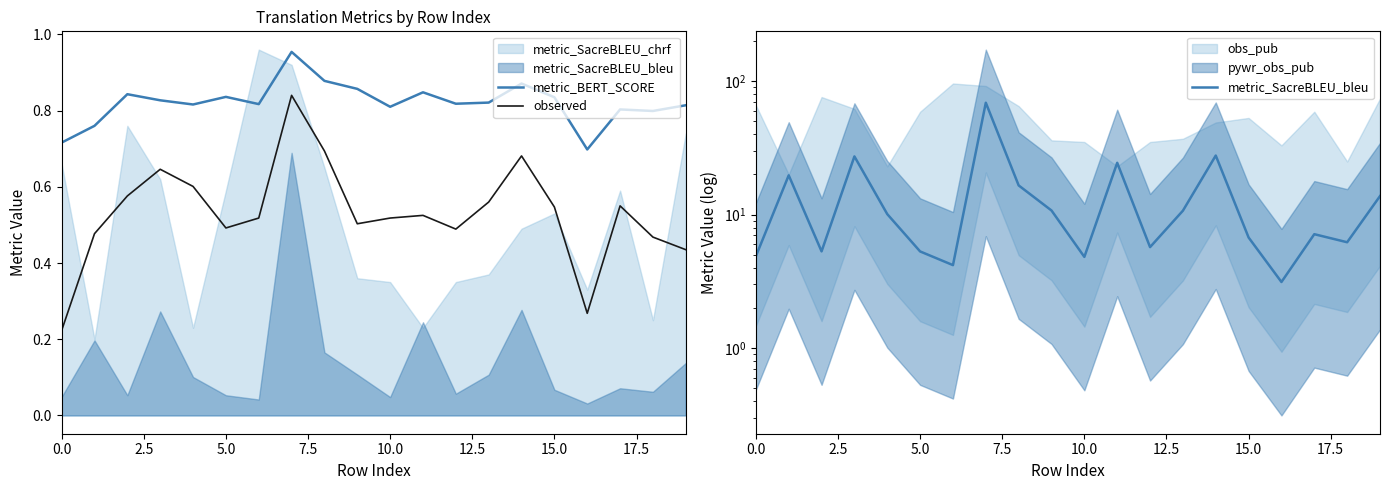

True or false: metric_BERT_SCORE and observed intersect in this chart.

False